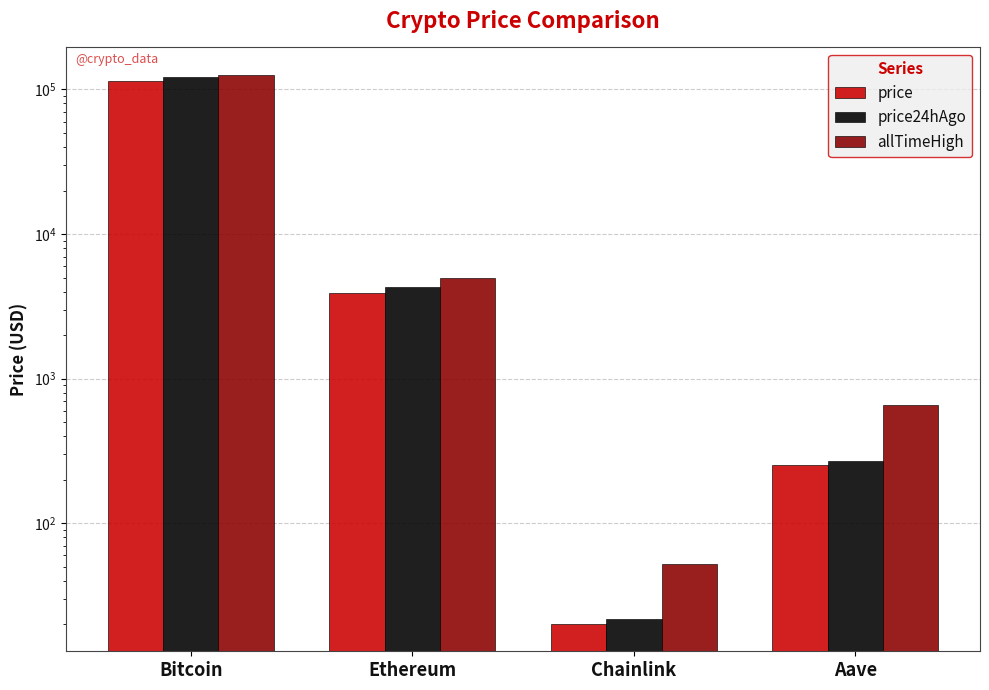

What is the difference between the allTimeHigh values at Bitcoin and Chainlink?

126027.3